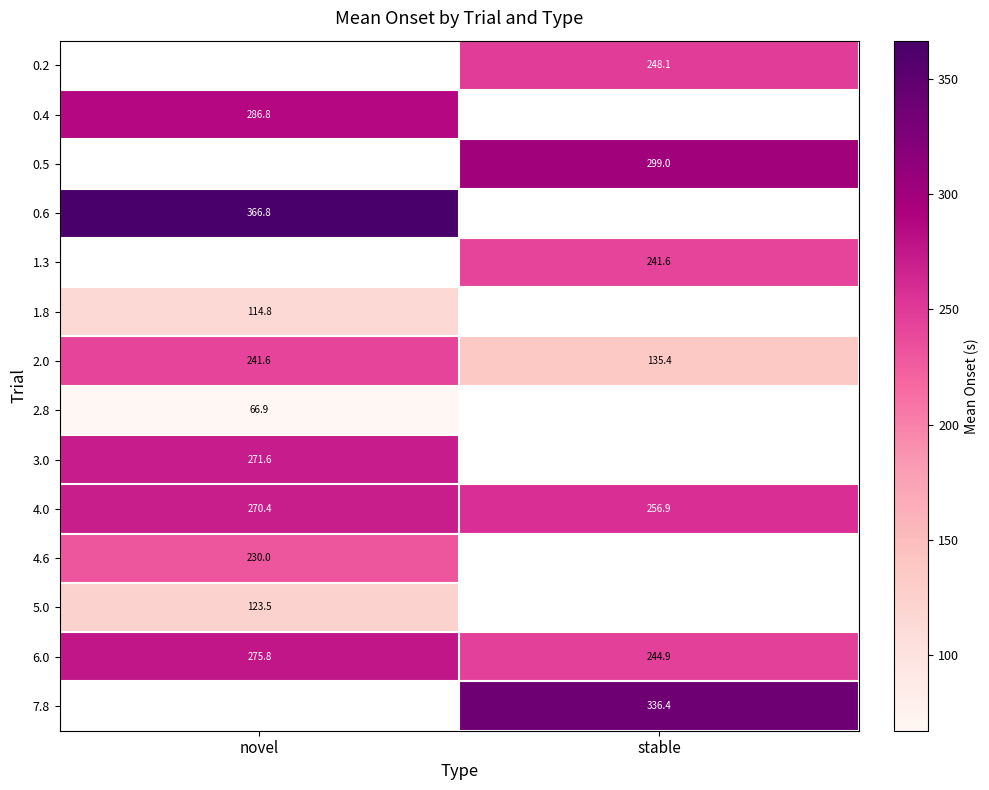

Is the value of 0.5 at stable greater than the value of 1.8 at novel?

Yes